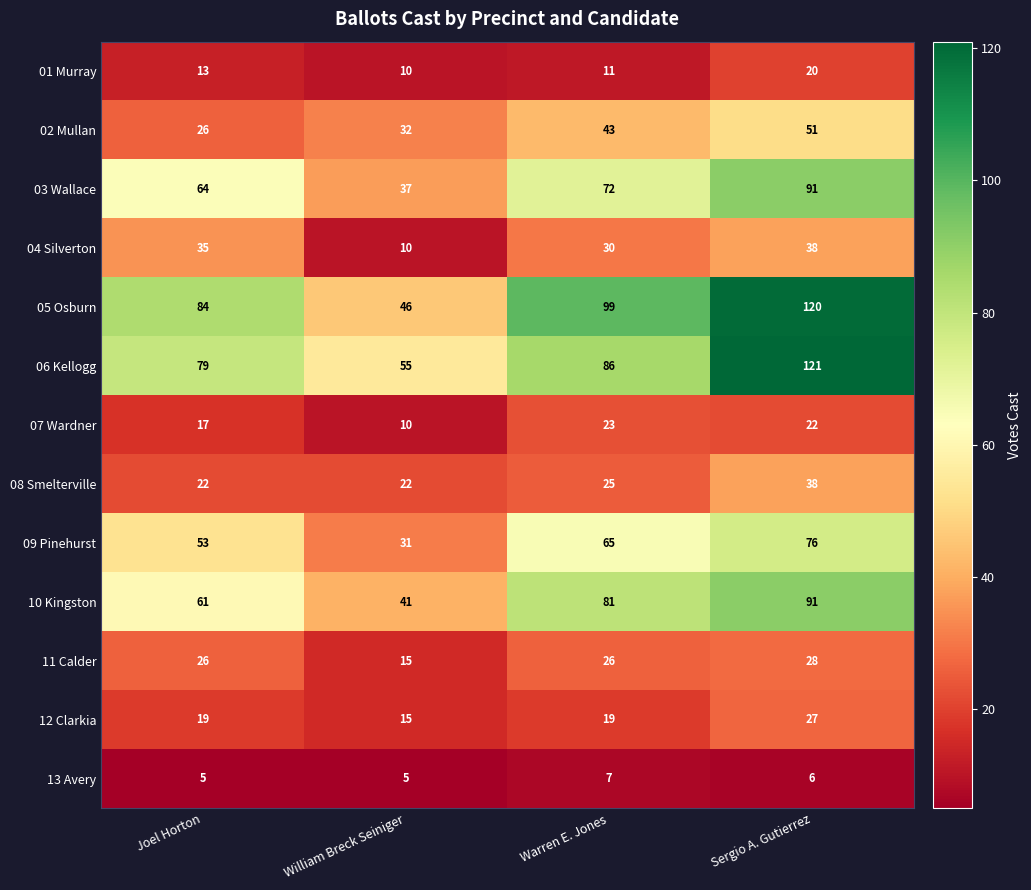

What is the total value across all series at William Breck Seiniger?

329